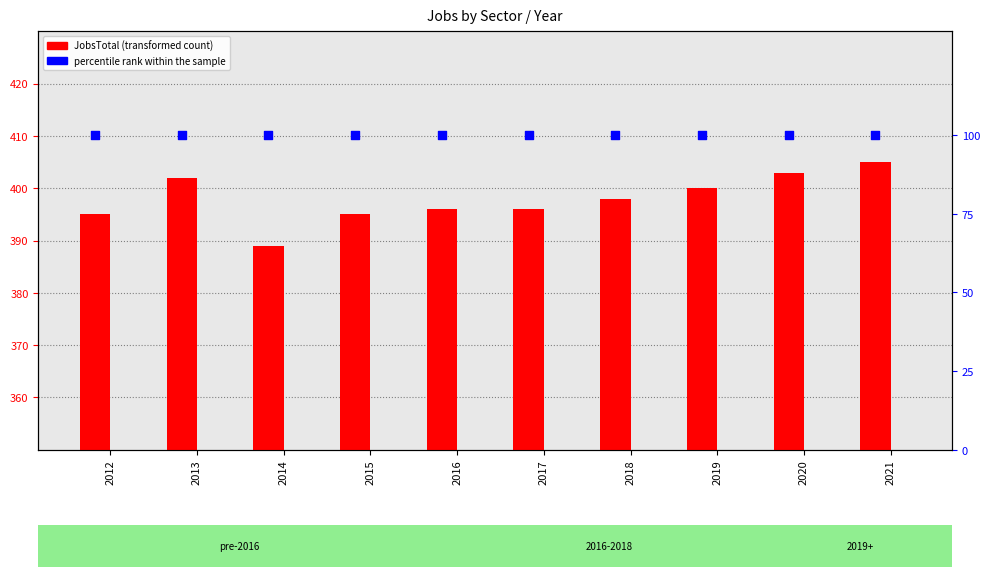

Which series has the widest spread of Y values?

JobsTotal